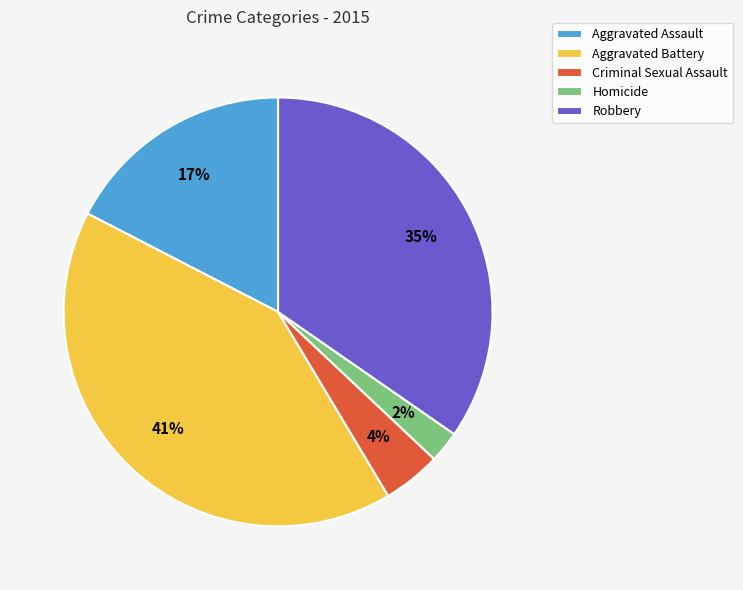

What is the ratio of the value at Aggravated Assault to the value at Aggravated Battery?

0.4